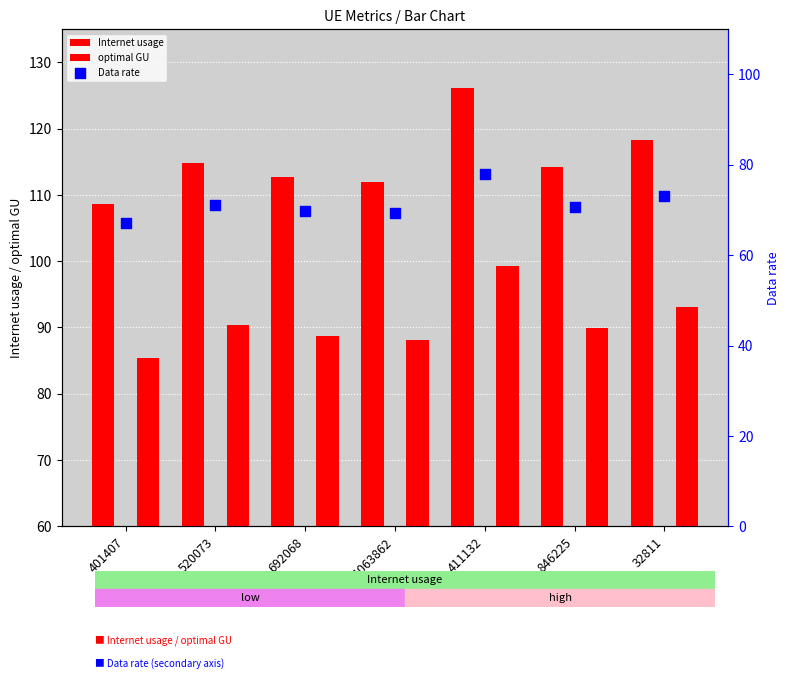

Is the value of Internet usage at 411132 greater than the value of Data rate at 520073?

Yes